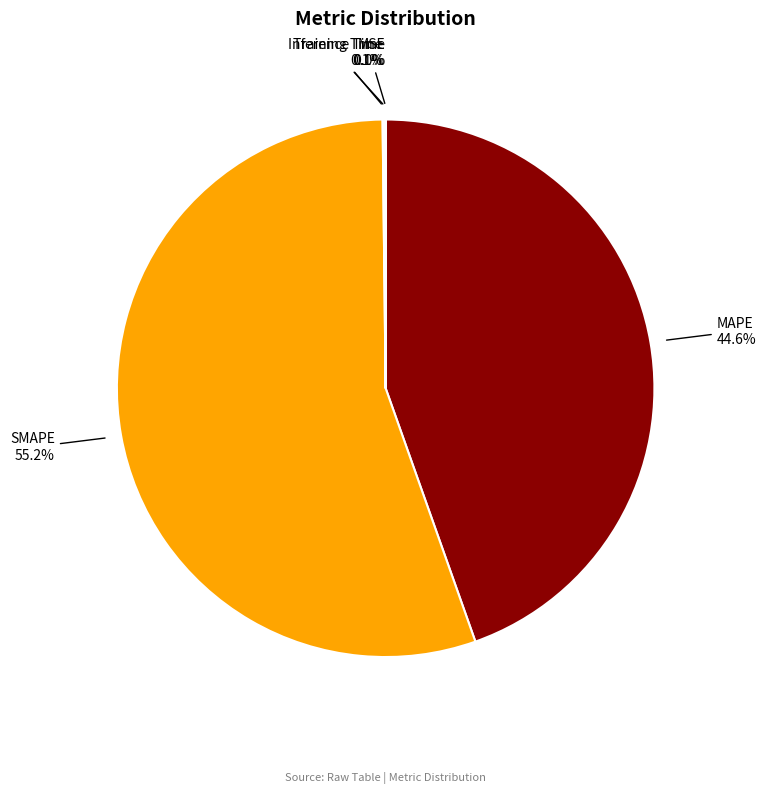

Is SMAPE the majority of the pie?

Yes